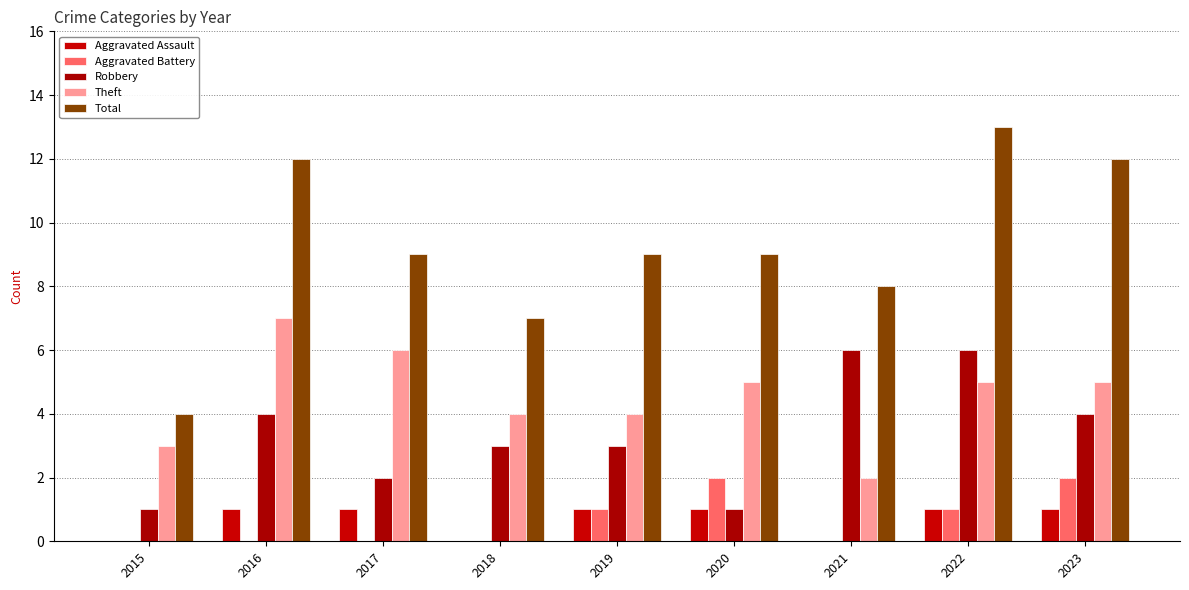

Reading left to right, what are all the values shown in this chart?

Aggravated Assault: 0	1	1	0	1	1	0	1	1
Aggravated Battery: 0	0	0	0	1	2	0	1	2
Robbery: 1	4	2	3	3	1	6	6	4
Theft: 3	7	6	4	4	5	2	5	5
Total: 4	12	9	7	9	9	8	13	12